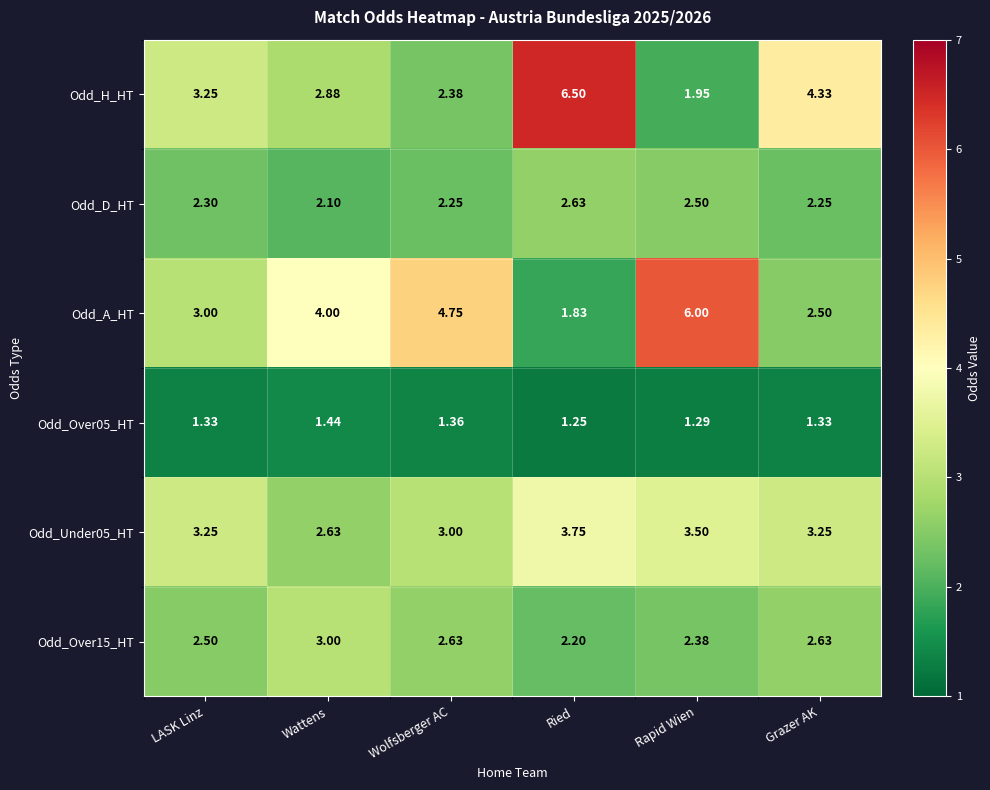

Is the value of Odd_A_HT at Grazer AK greater than the value of Odd_Under05_HT at LASK Linz?

No